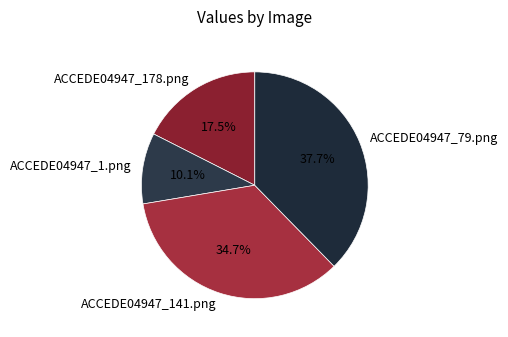

What is the largest slice in the pie chart?

ACCEDE04947_79.png